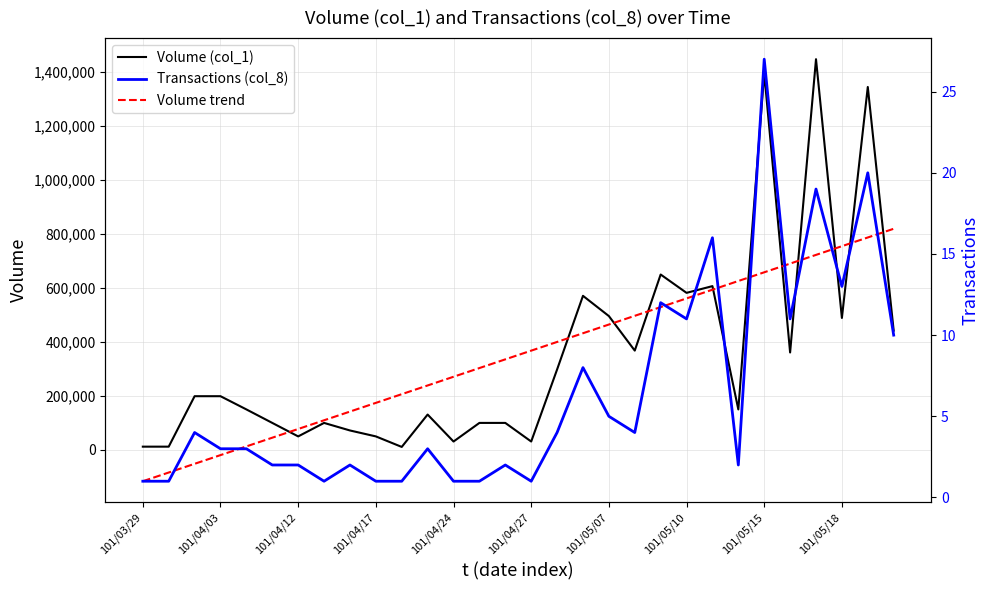

Count the number of categories in the chart.

30